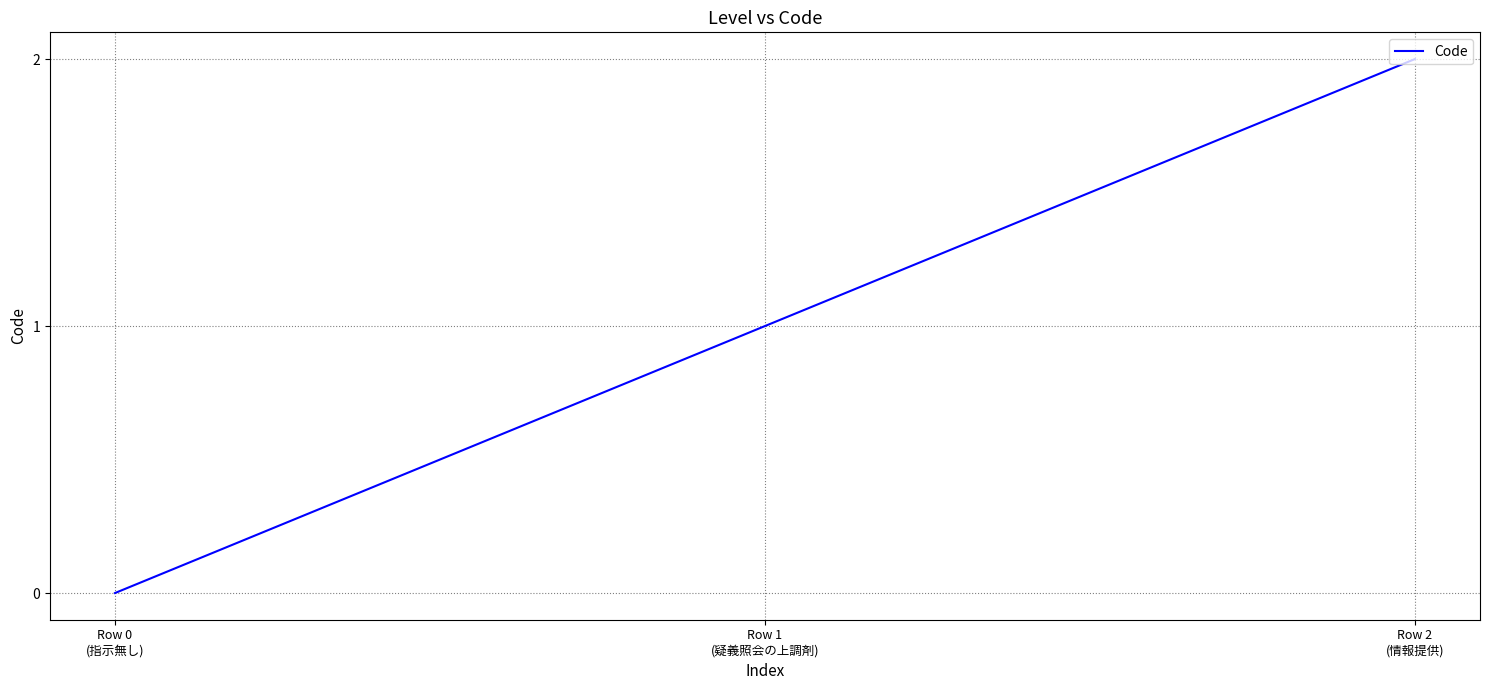

How many values are above zero?

2